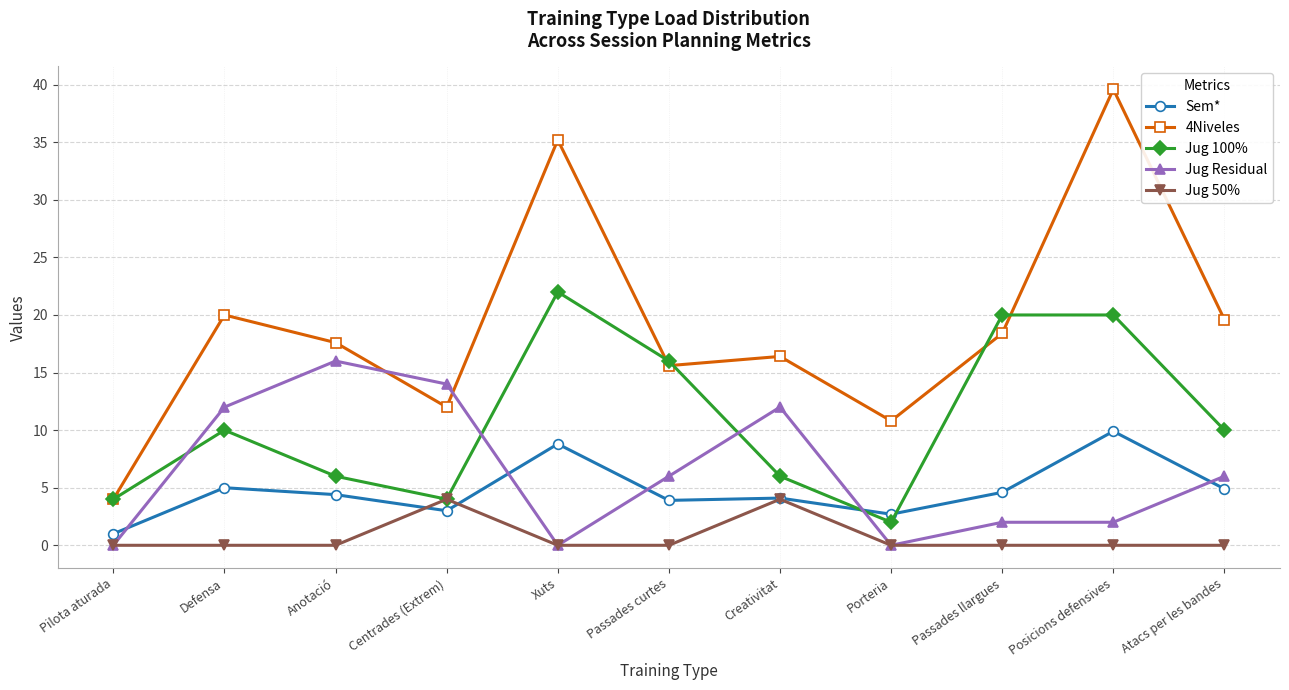

Is it true that Jug 100% equals 1.8 at Creativitat?

False